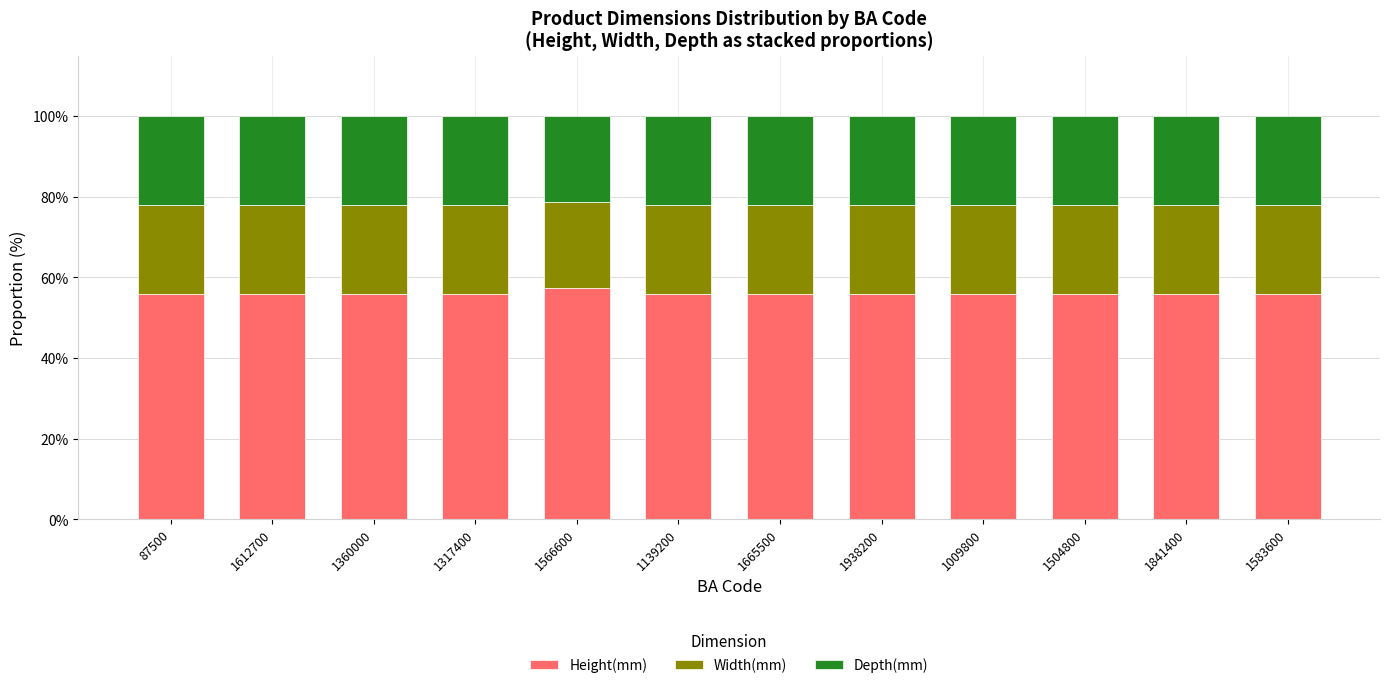

What is the lowest value of the Height(mm) series?

55.8